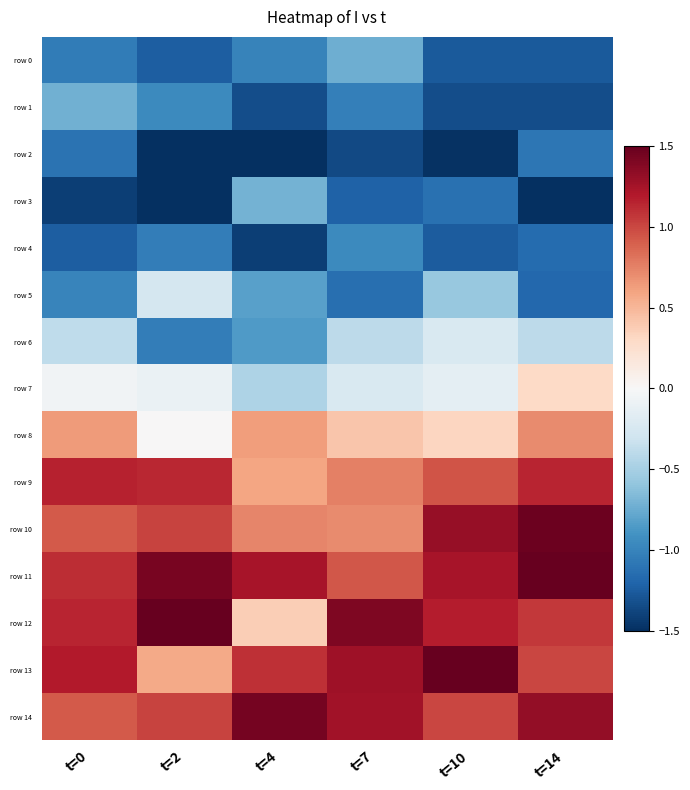

At t=4, list the series in order from smallest to largest.

row 2, row 4, row 1, row 0, row 6, row 5, row 3, row 7, row 12, row 9, row 8, row 10, row 13, row 11, row 14